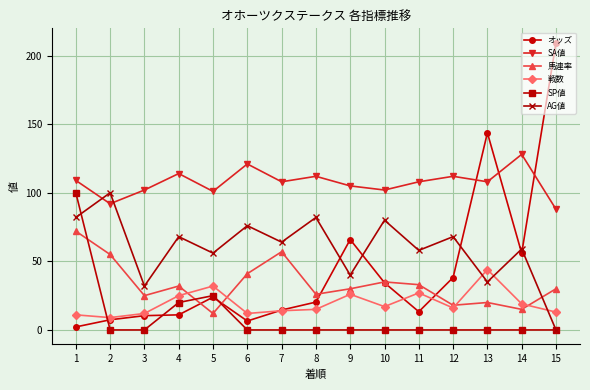

At which label does オッズ reach its minimum?

1